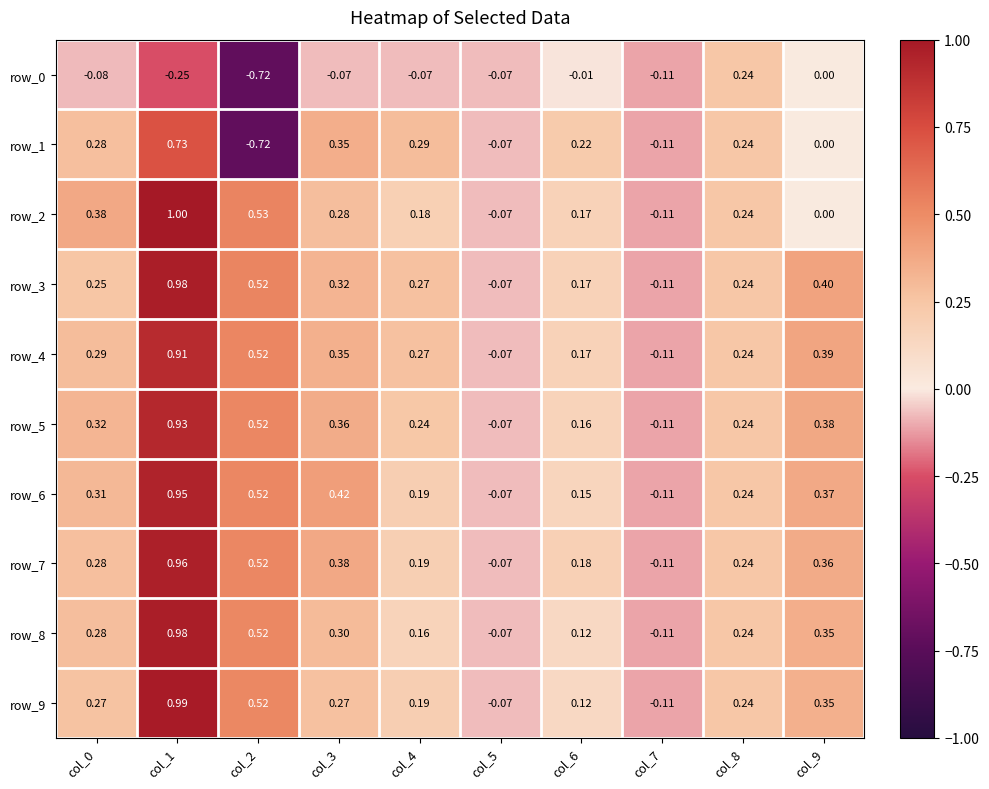

Where is row_0 nearest to the value 0?

col_9